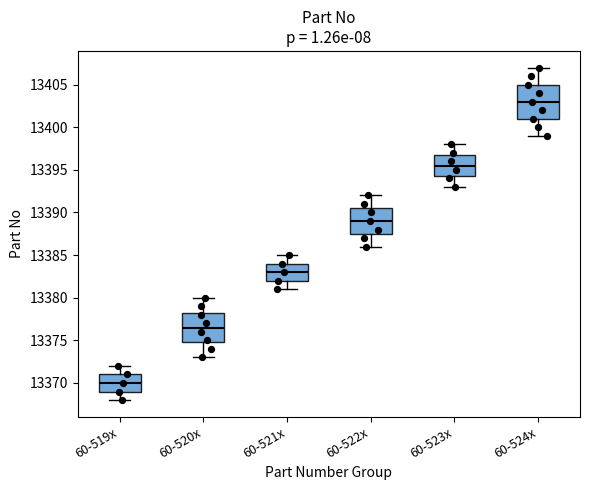

Which box is the tallest, from its lower edge to its upper edge?

60-524x